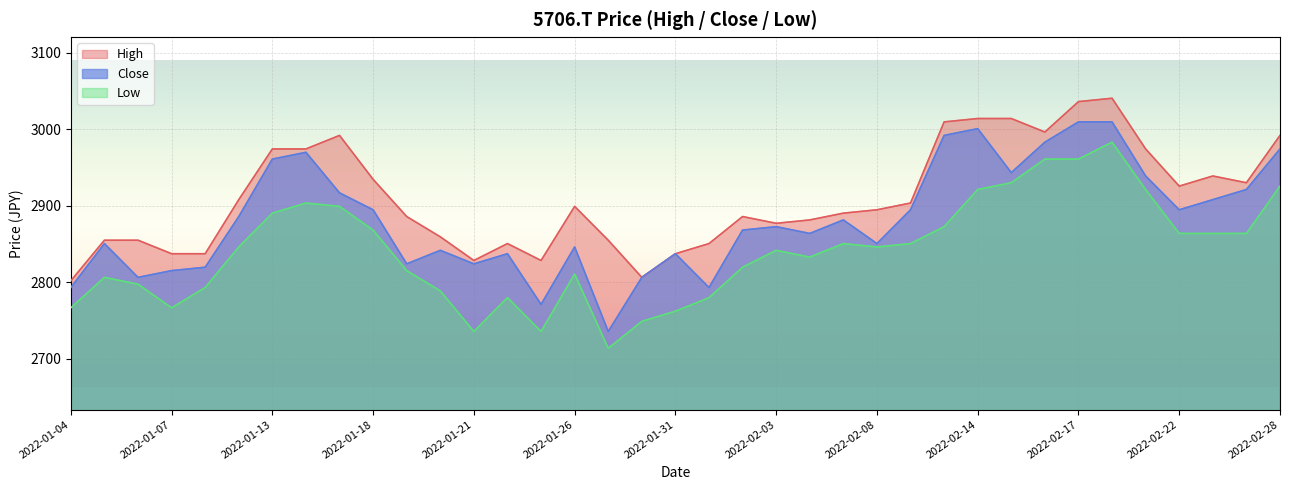

What is the label of the 31st point from the left?

2022-02-17